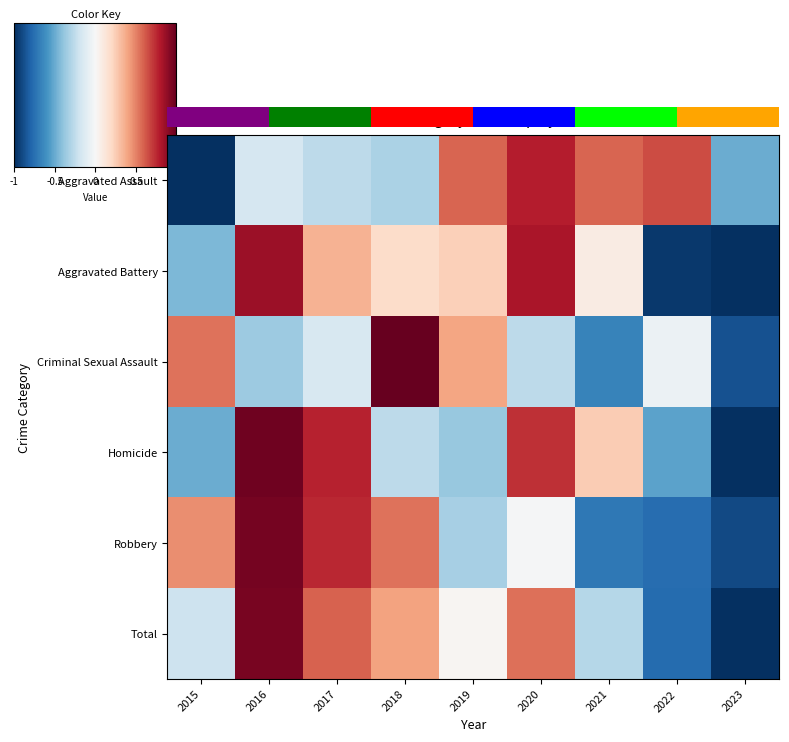

Which series has the largest range (max minus min)?

Criminal Sexual Assault